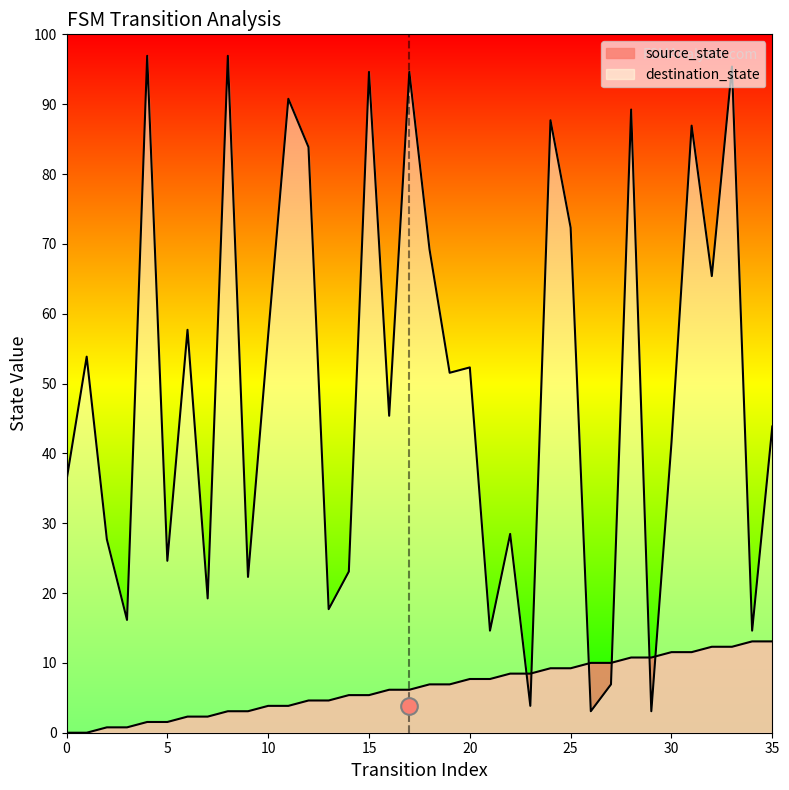

At 21, list the series in order from smallest to largest.

source_state, destination_state